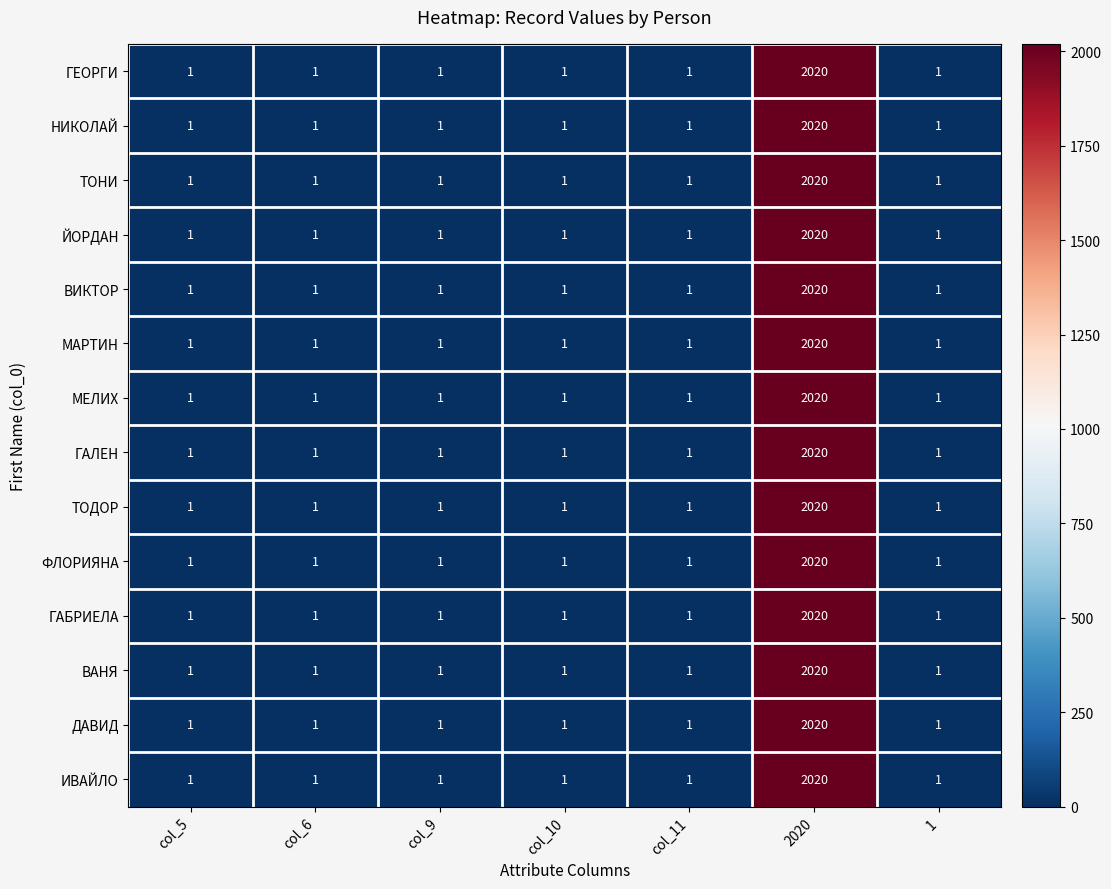

True or false: ТОНИ has a value of 2 at col_5.

False